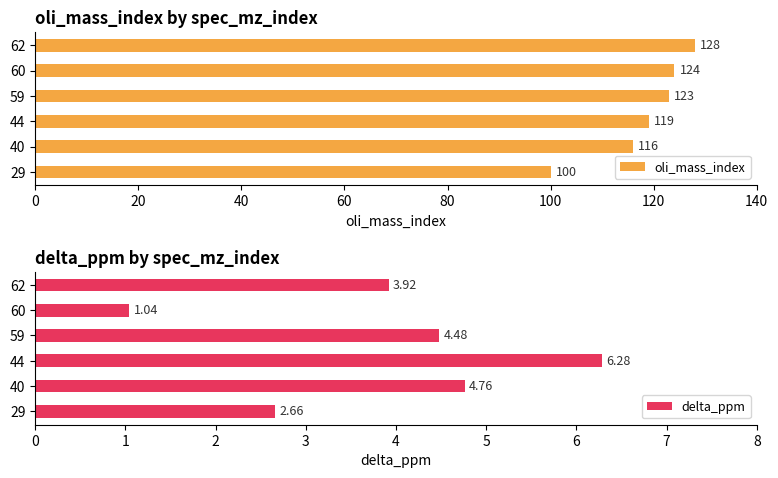

Is it true that oli_mass_index equals 200 at 59?

False